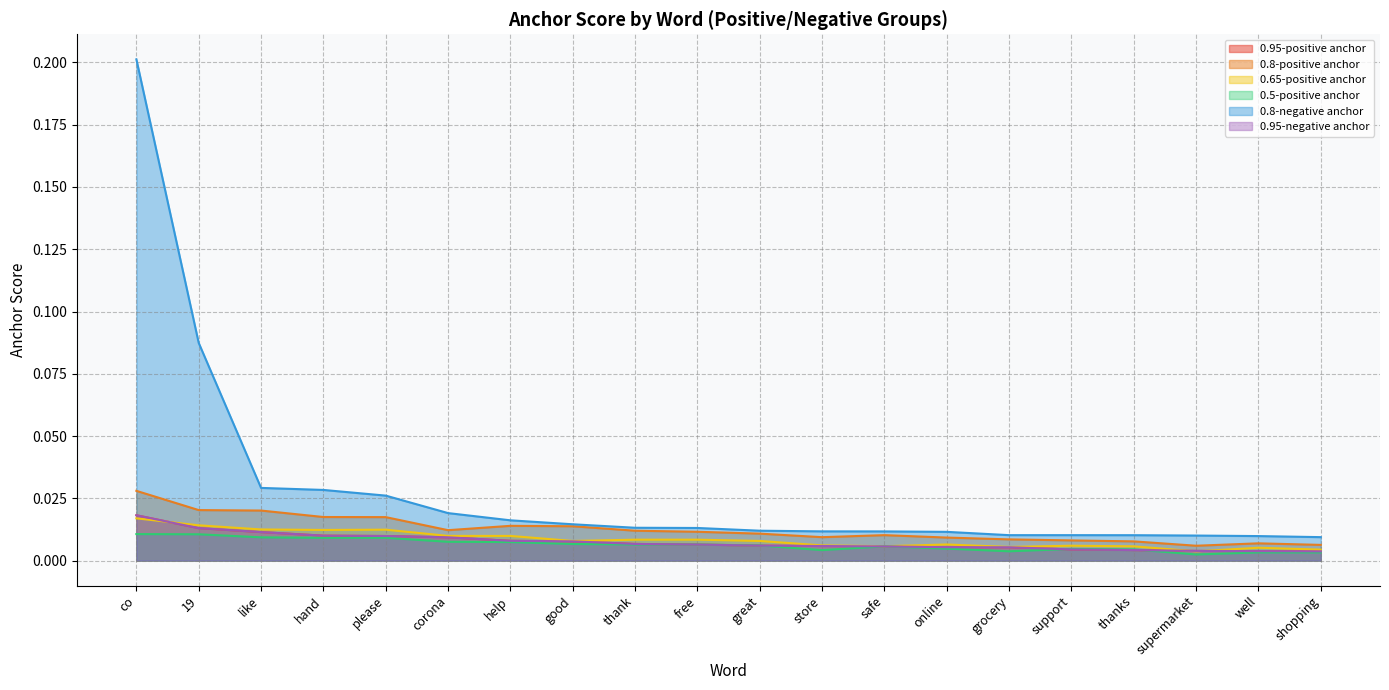

How many interior local peaks does the 0.5-positive anchor series have?

2